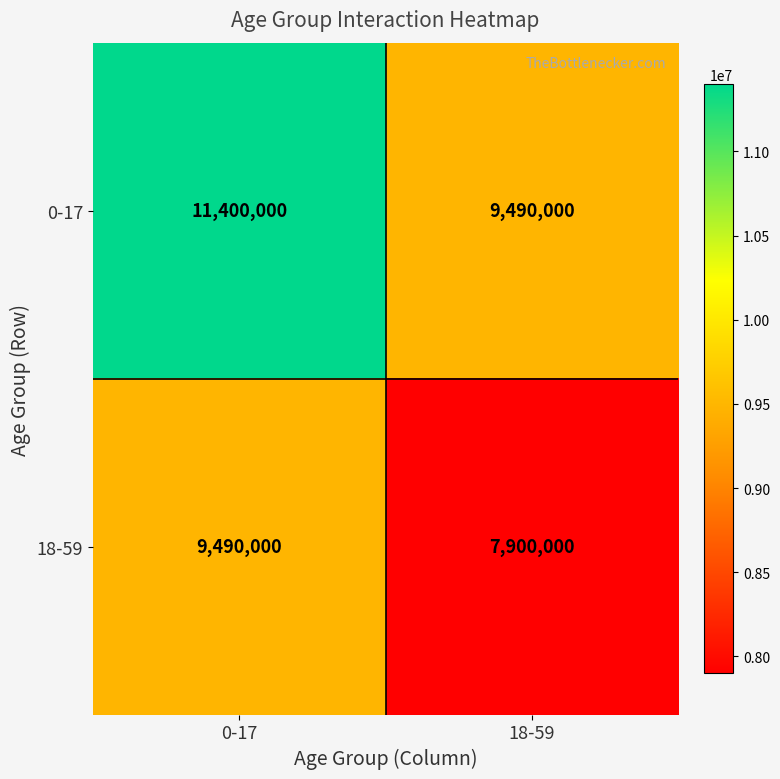

Rank the series at 0-17 from lowest to highest value.

18-59, 0-17